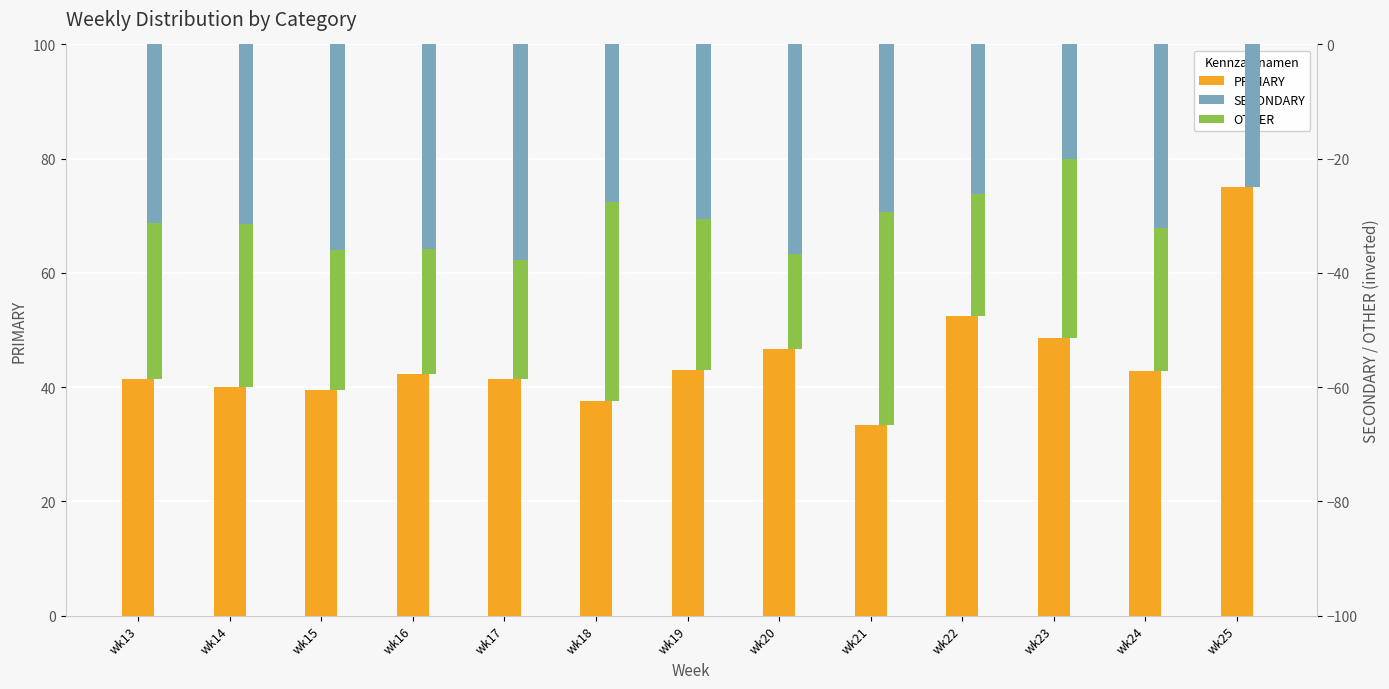

Is the value of OTHER at wk15 greater than the value of PRIMARY at wk24?

No